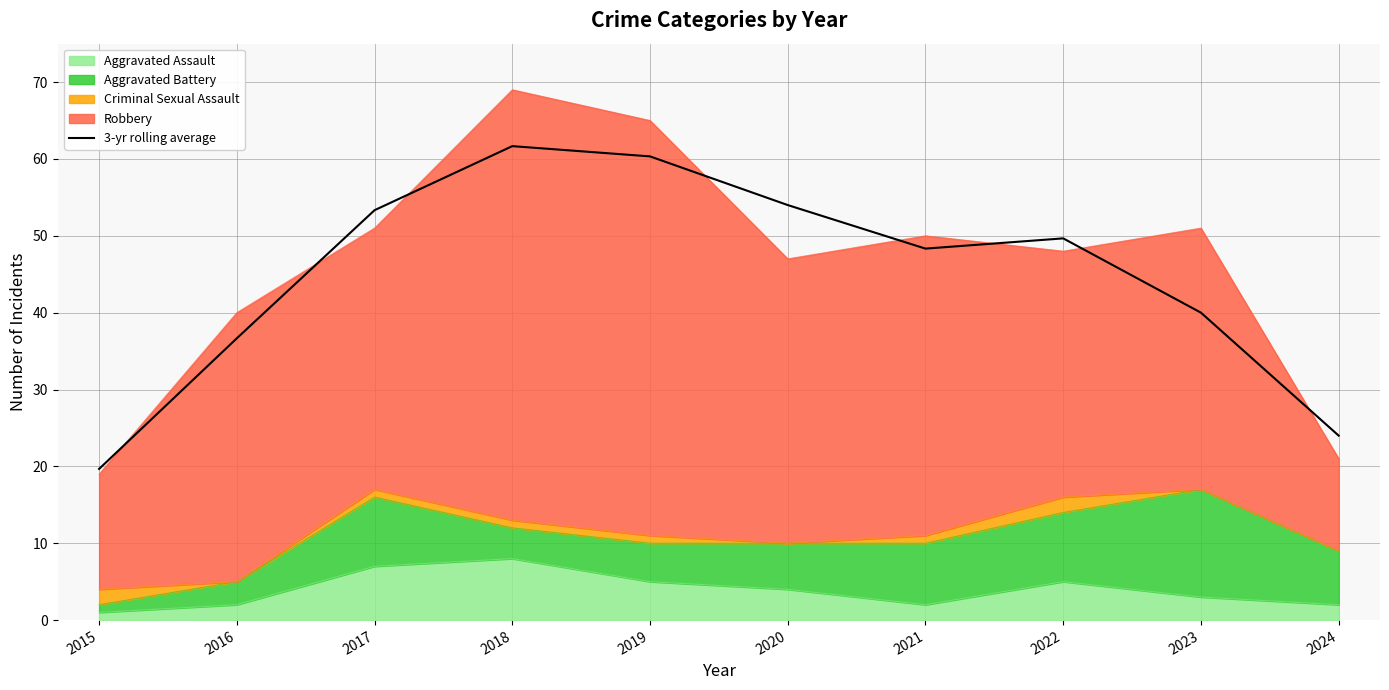

Which label corresponds to the largest value in the chart?

2018